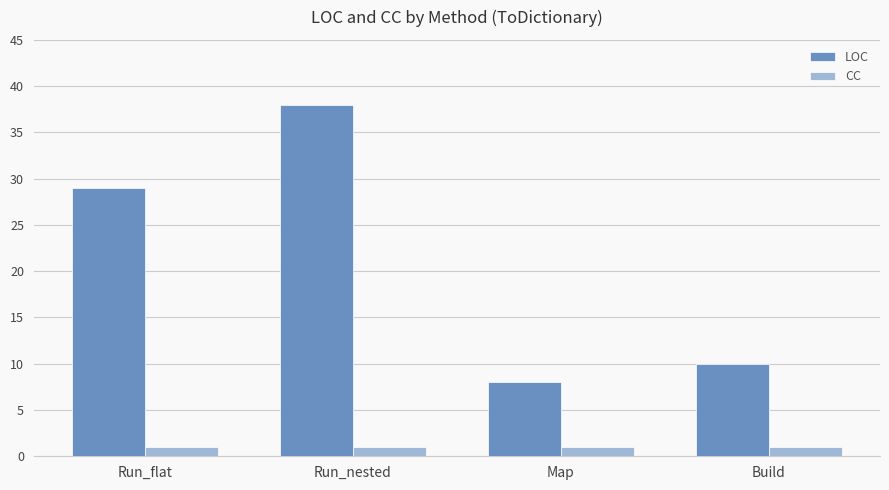

The value of CC at Build is 1. True or false?

True